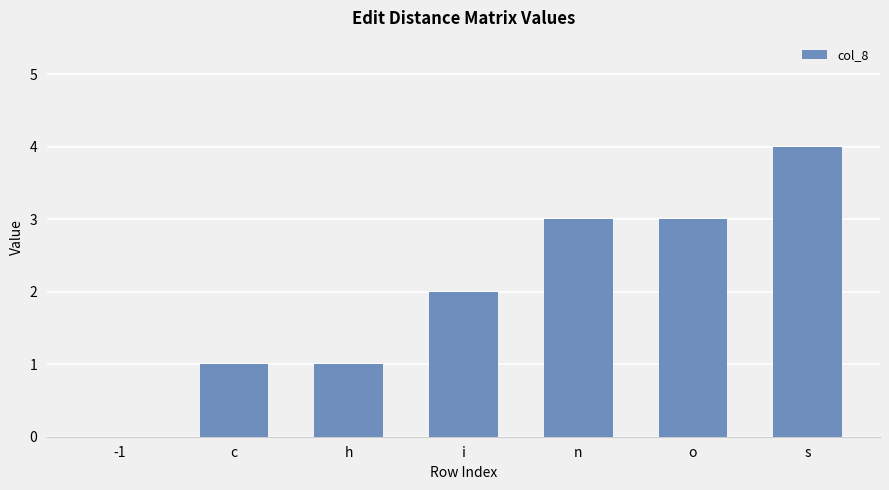

The chart shows a value of 5 at o. True or false?

False